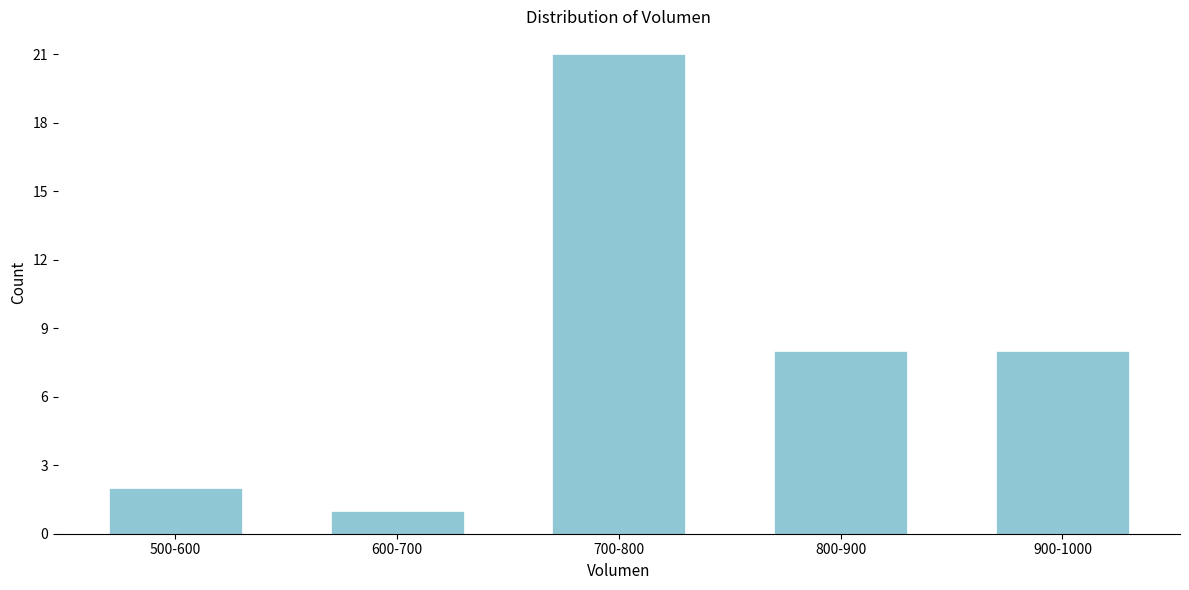

Reading right to left, transcribe all the data shown in this chart.

8	8	21	1	2